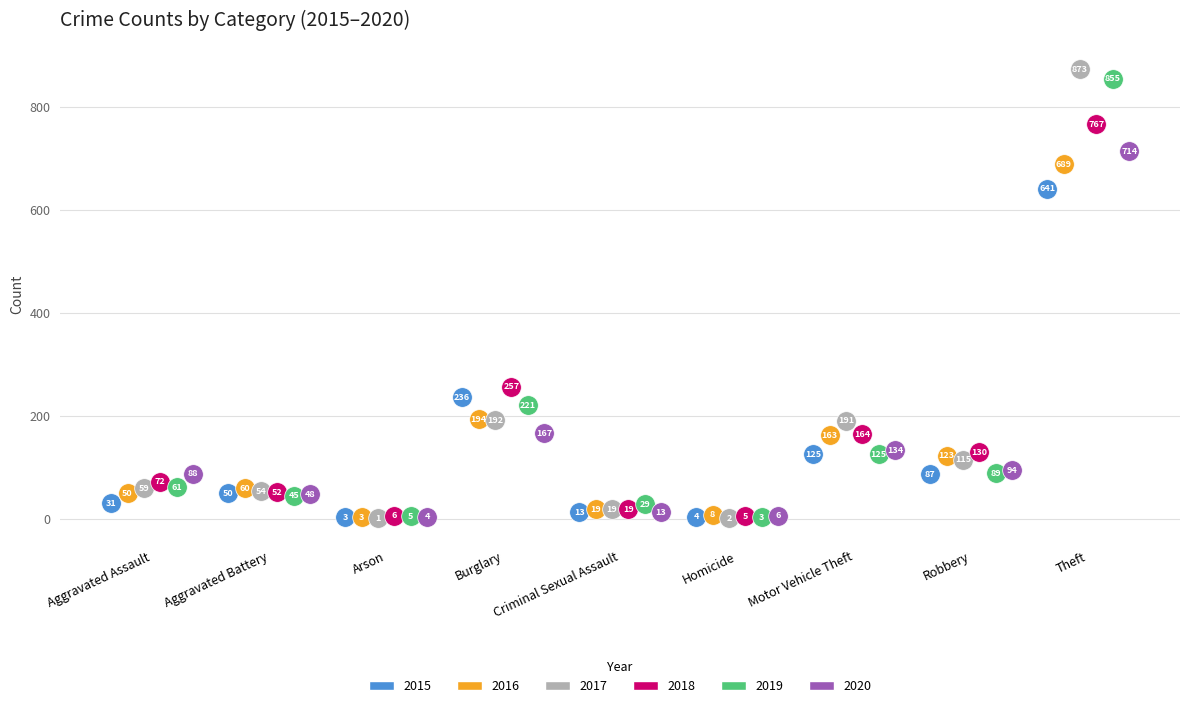

Which series has the widest spread of Y values?

2017